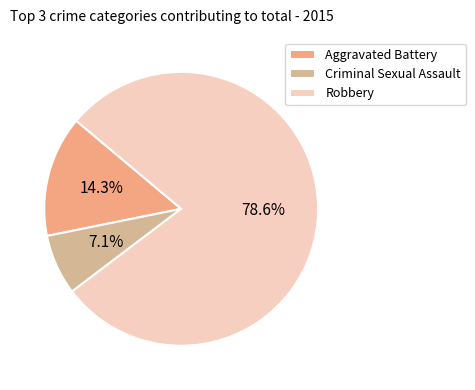

The Criminal Sexual Assault slice represents 7% of the pie. True or false?

True